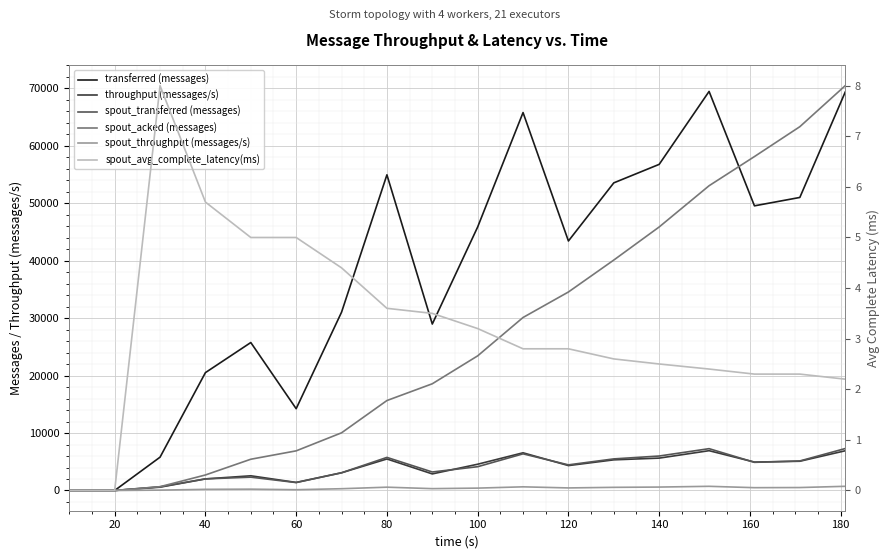

At how many categories does at least one series exceed 10510?

15